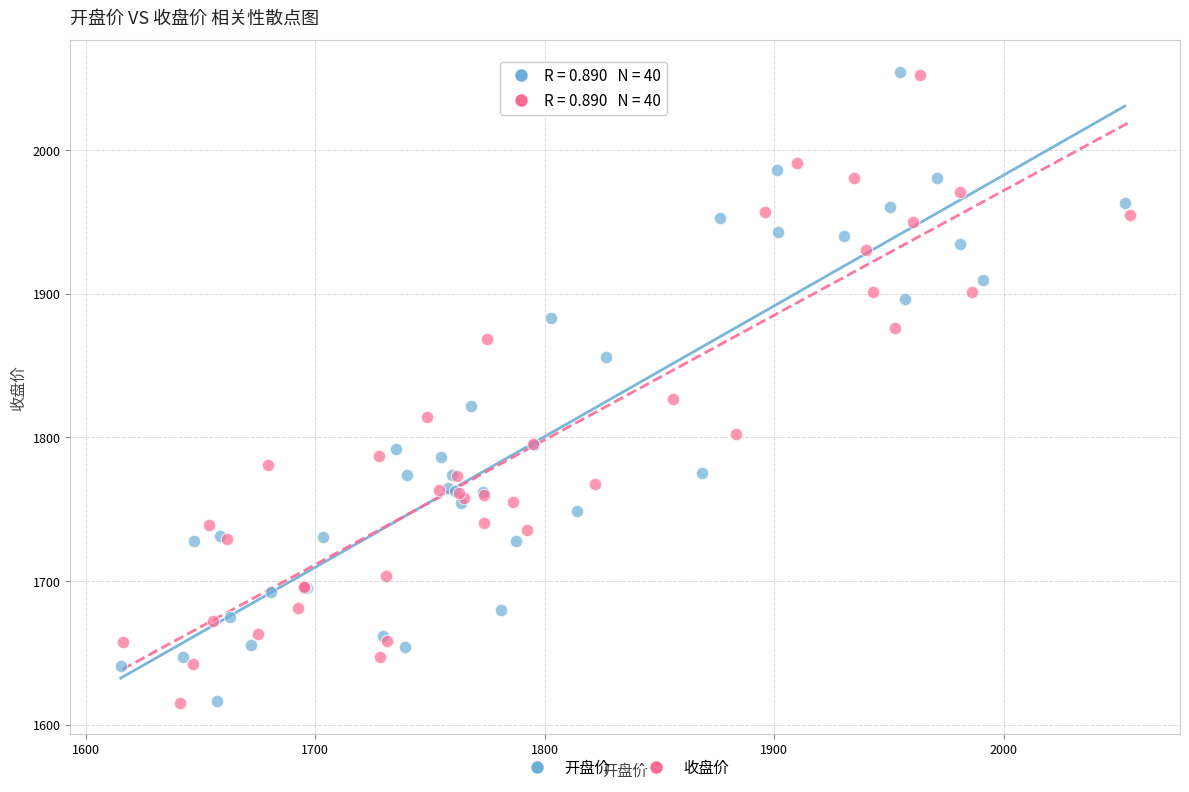

Which series has the largest Y range (max minus min)?

开盘价